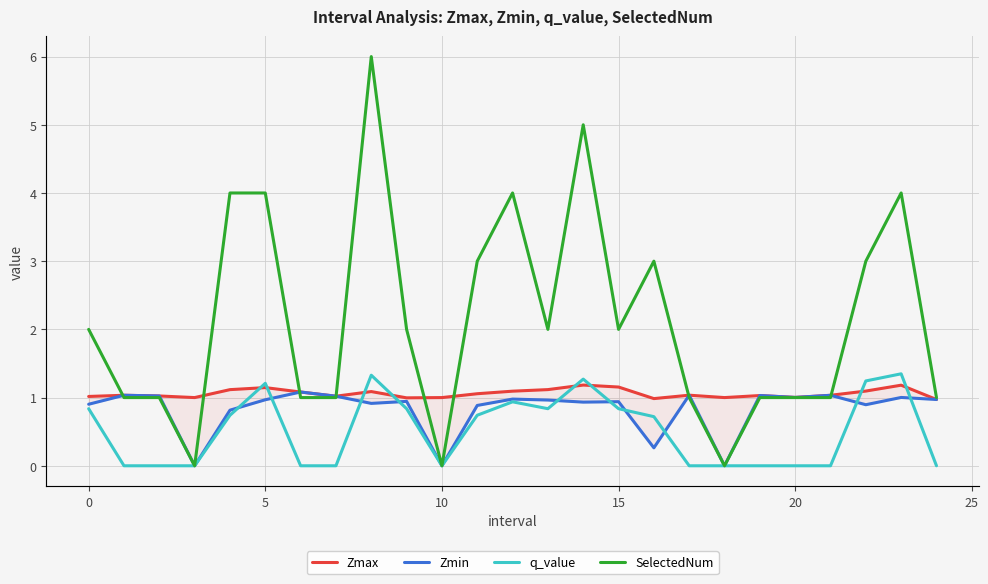

Which label corresponds to the largest value in the chart?

8